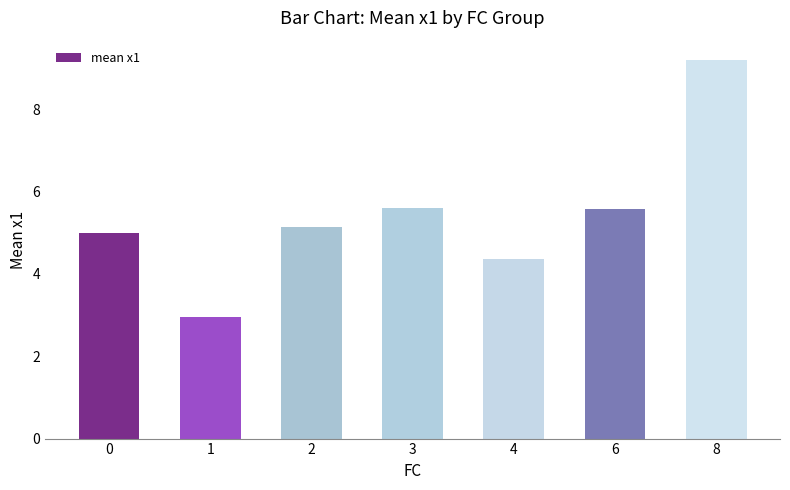

What is the difference between the second highest and minimum values?

2.6